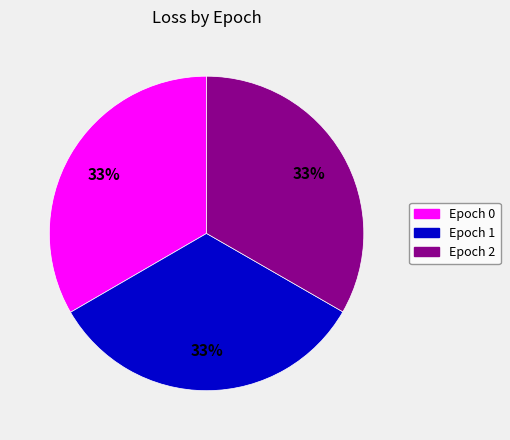

What is the ratio of the value at Epoch 0 to the value at Epoch 2?

1.0